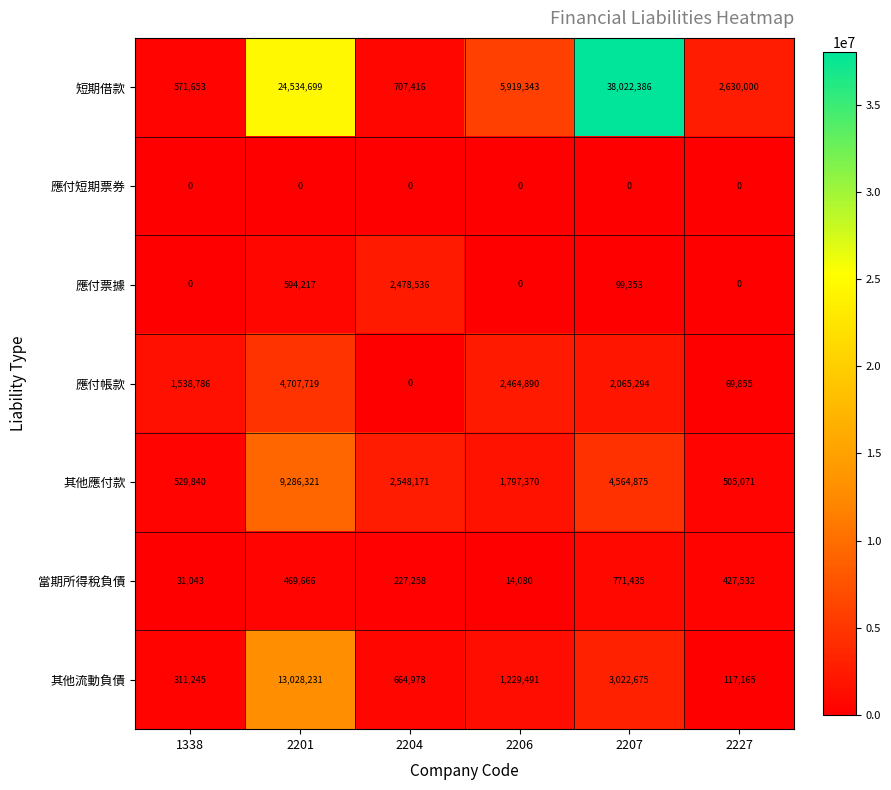

Rank the series by their maximum value, from lowest to highest.

應付短期票券, 當期所得稅負債, 應付票據, 應付帳款, 其他應付款, 其他流動負債, 短期借款